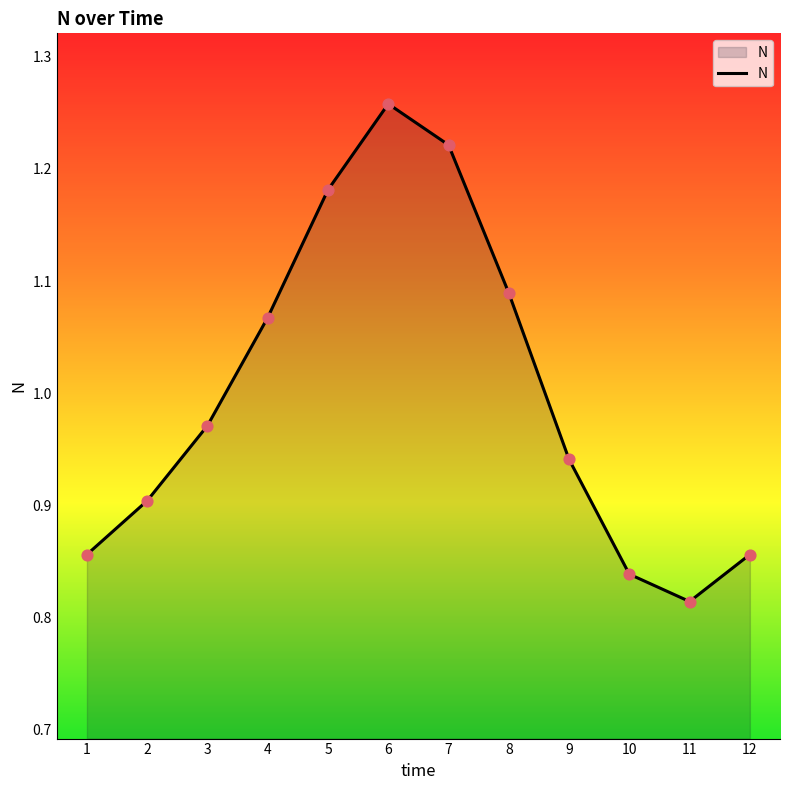

Which has a higher value, 9 or 12?

9